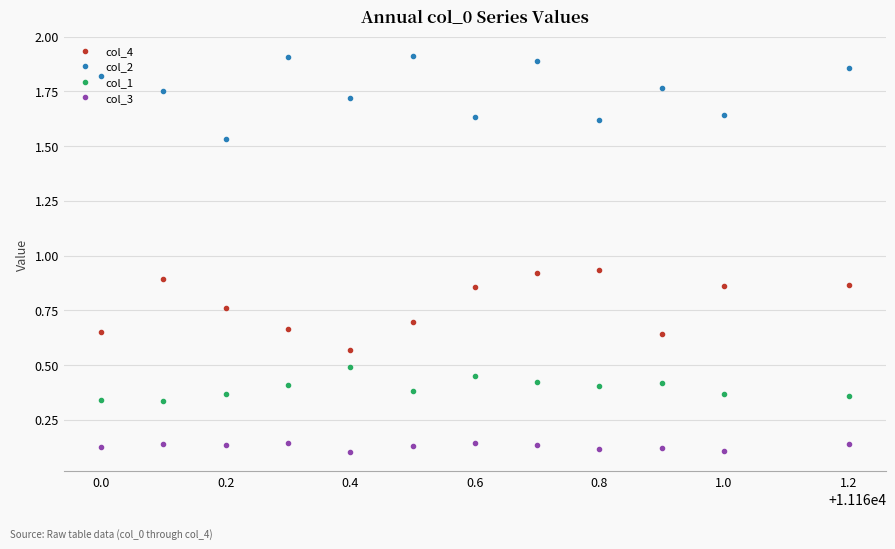

True or false: col_1 has more than 0 interior local peaks.

True